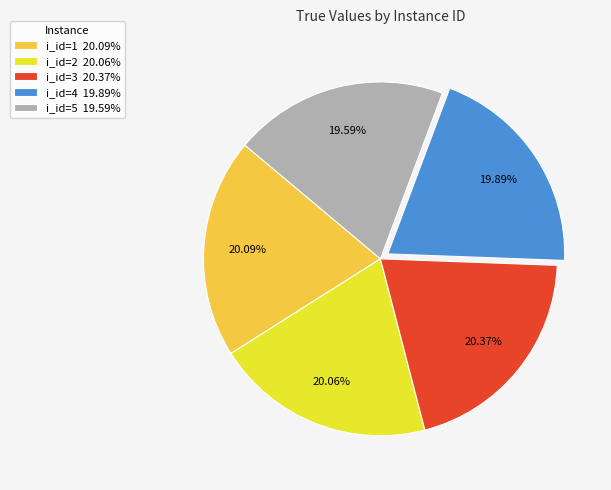

Which has a higher value, i_id=1 20.09% or i_id=5 19.59%?

i_id=1 20.09%